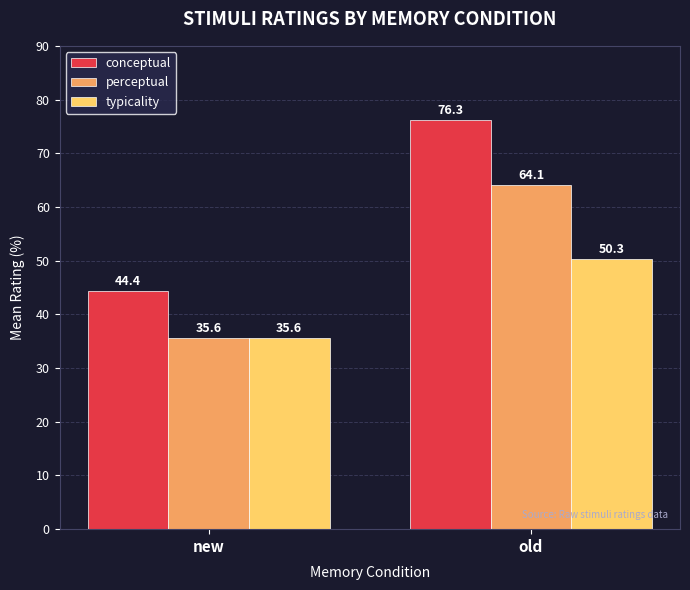

Is it true that conceptual equals 10.7 at new?

False